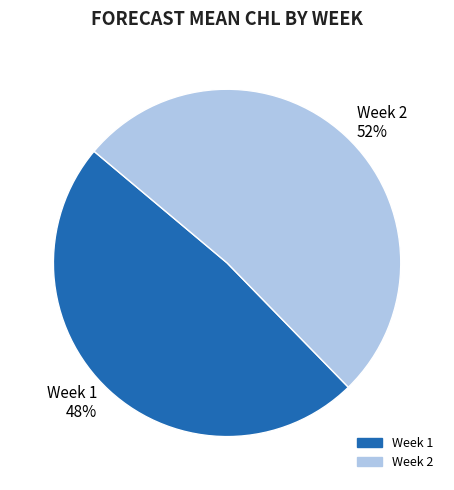

Approximately how many times larger is the value at Week 1 compared to Week 2?

0.9